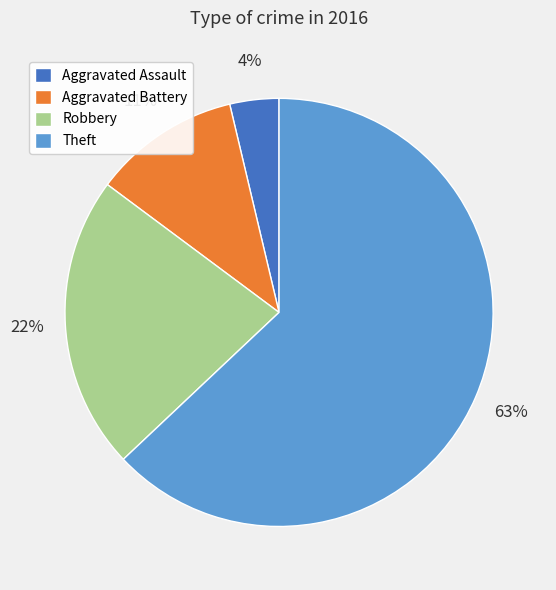

To the nearest percent, what is the difference between the Aggravated Battery and Theft slice percentages?

52%